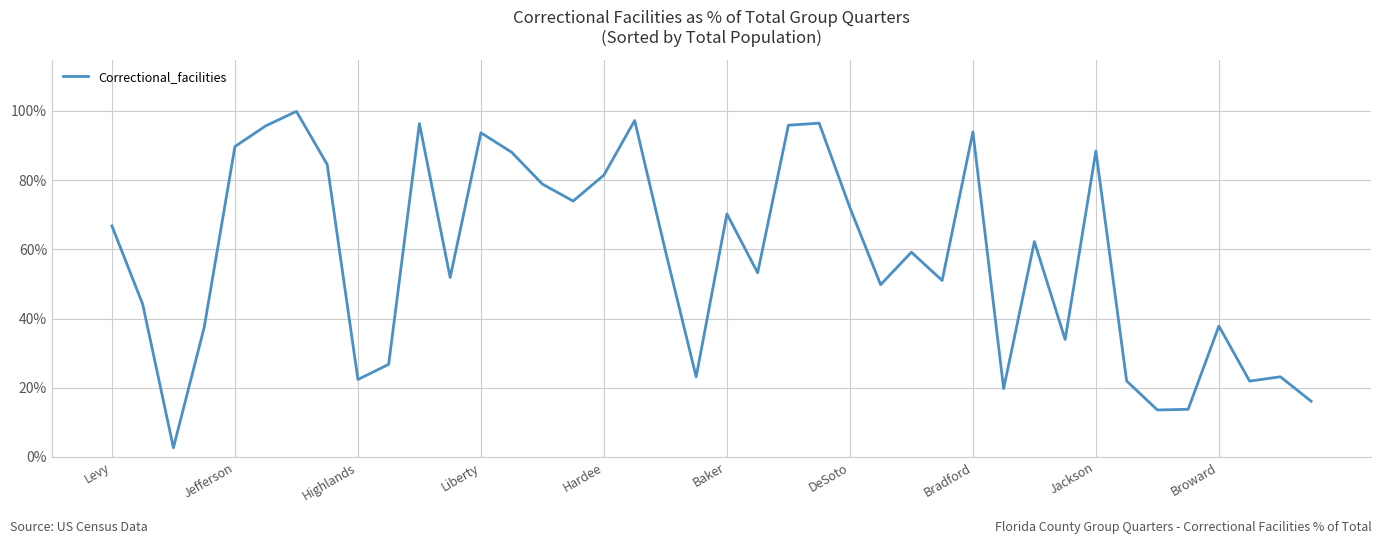

What is the difference between the maximum and minimum values?

97.2